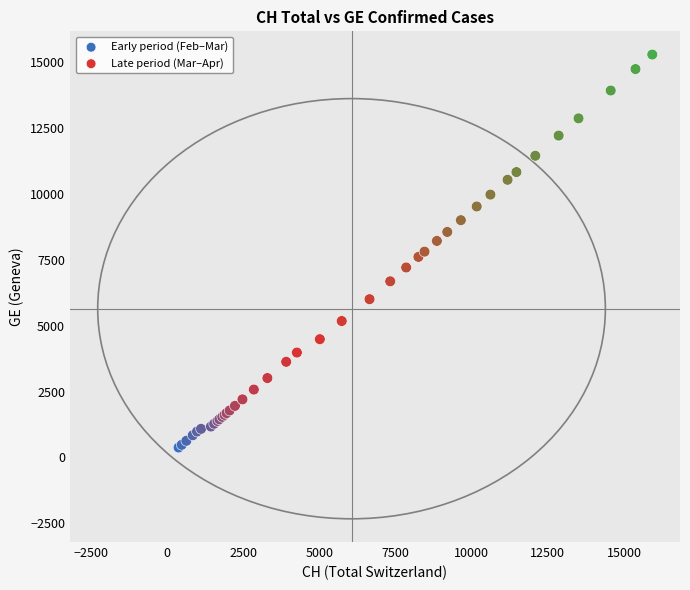

Which series contains the highest Y value?

Late period (Mar–Apr)